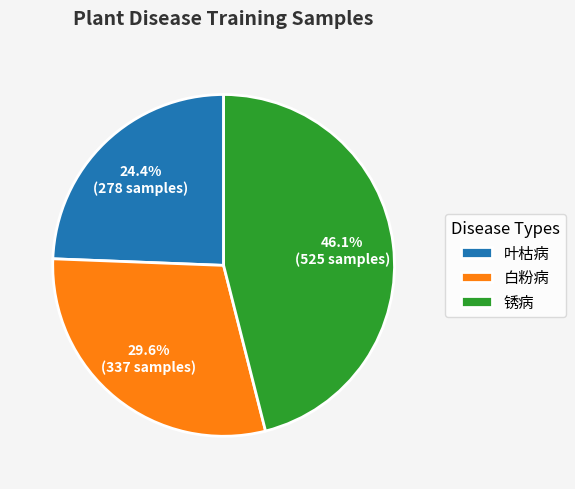

Is 白粉病 the majority of the pie?

No